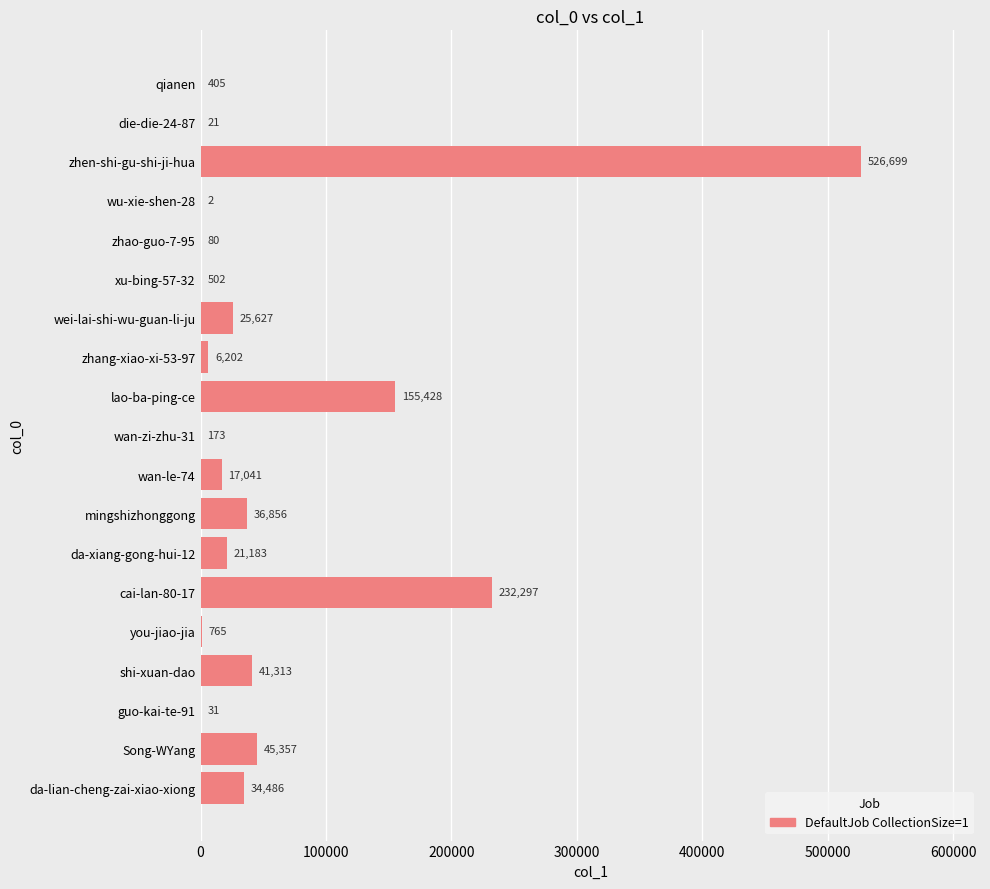

Reading top to bottom, transcribe all the data shown in this chart.

qianen=405	die-die-24-87=21	zhen-shi-gu-shi-ji-hua=526699	wu-xie-shen-28=2	zhao-guo-7-95=80	xu-bing-57-32=502	wei-lai-shi-wu-guan-li-ju=25627	zhang-xiao-xi-53-97=6202	lao-ba-ping-ce=155428	wan-zi-zhu-31=173	wan-le-74=17041	mingshizhonggong=36856	da-xiang-gong-hui-12=21183	cai-lan-80-17=232297	you-jiao-jia=765	shi-xuan-dao=41313	guo-kai-te-91=31	Song-WYang=45357	da-lian-cheng-zai-xiao-xiong=34486